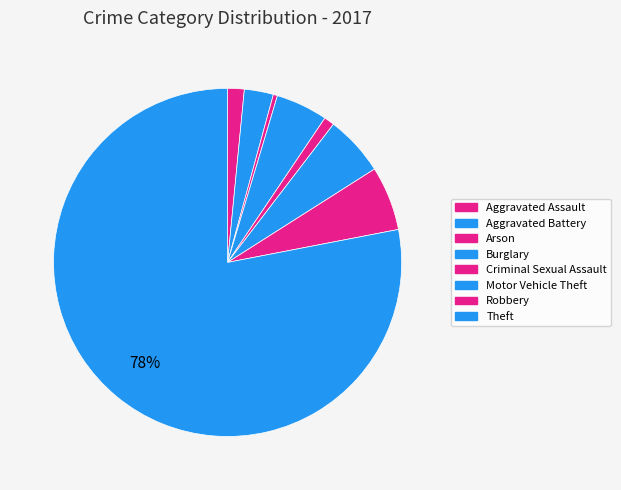

Rank the categories by value from lowest to highest.

Arson, Criminal Sexual Assault, Aggravated Assault, Aggravated Battery, Burglary, Motor Vehicle Theft, Robbery, Theft